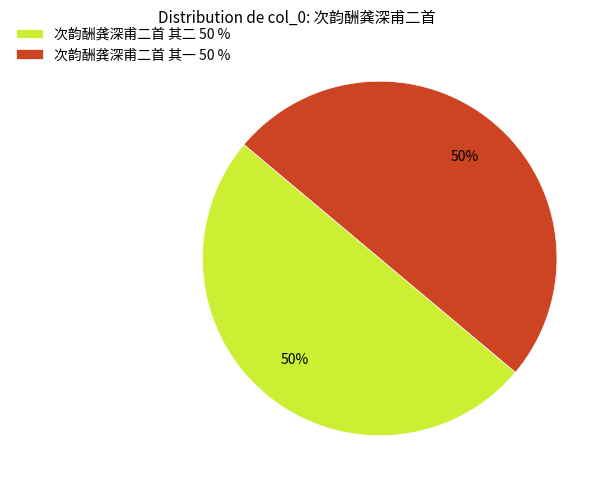

To the nearest percent, what portion does 次韵酬龚深甫二首 其一 represent?

50%